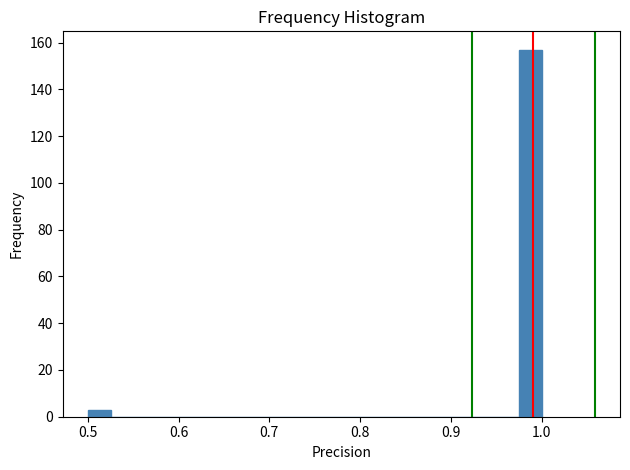

Read against the x-axis, roughly where is the centre of the tallest bar?

0.99